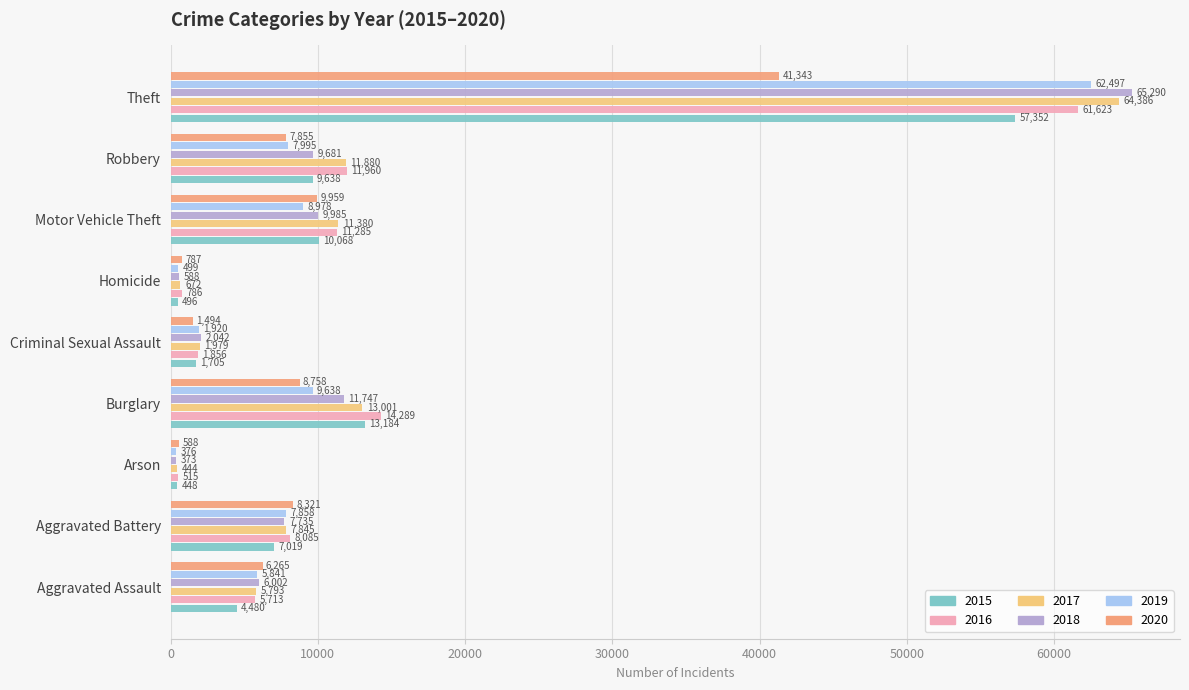

The value of 2015 at Burglary is 13184. True or false?

True